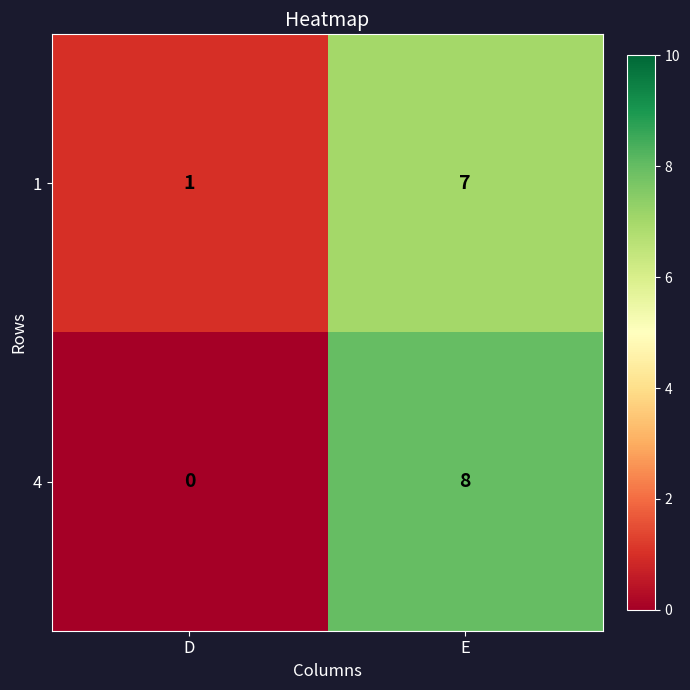

What is the maximum value shown in the chart?

8